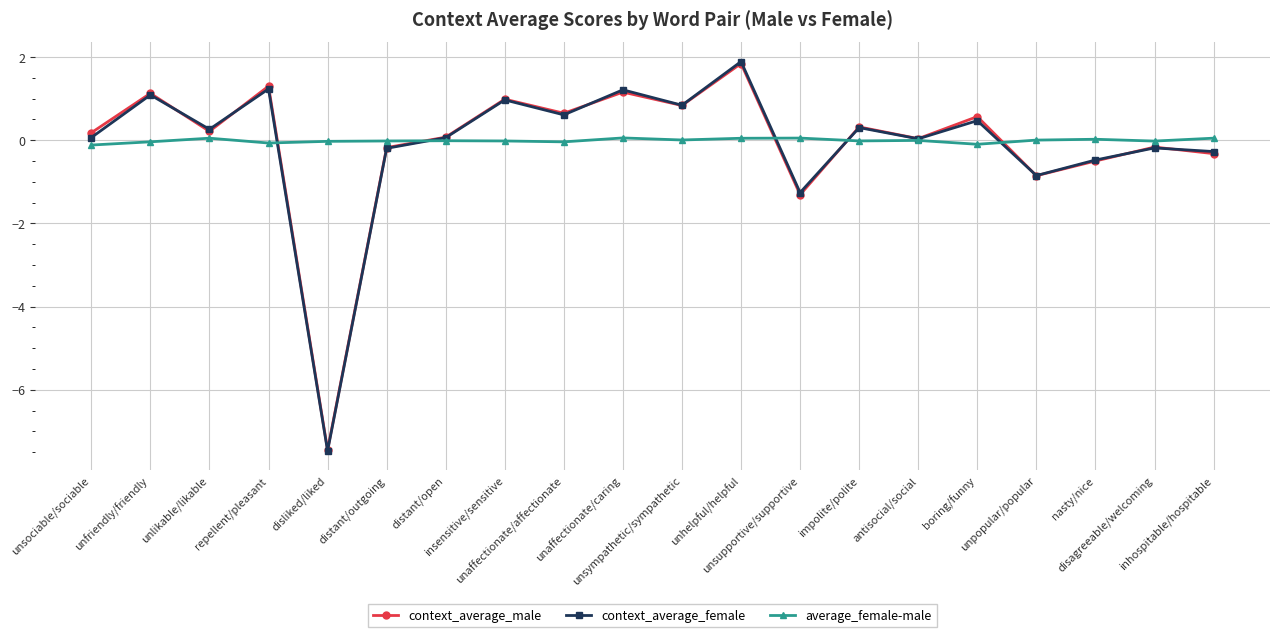

At how many categories does at least one series exceed -3?

20